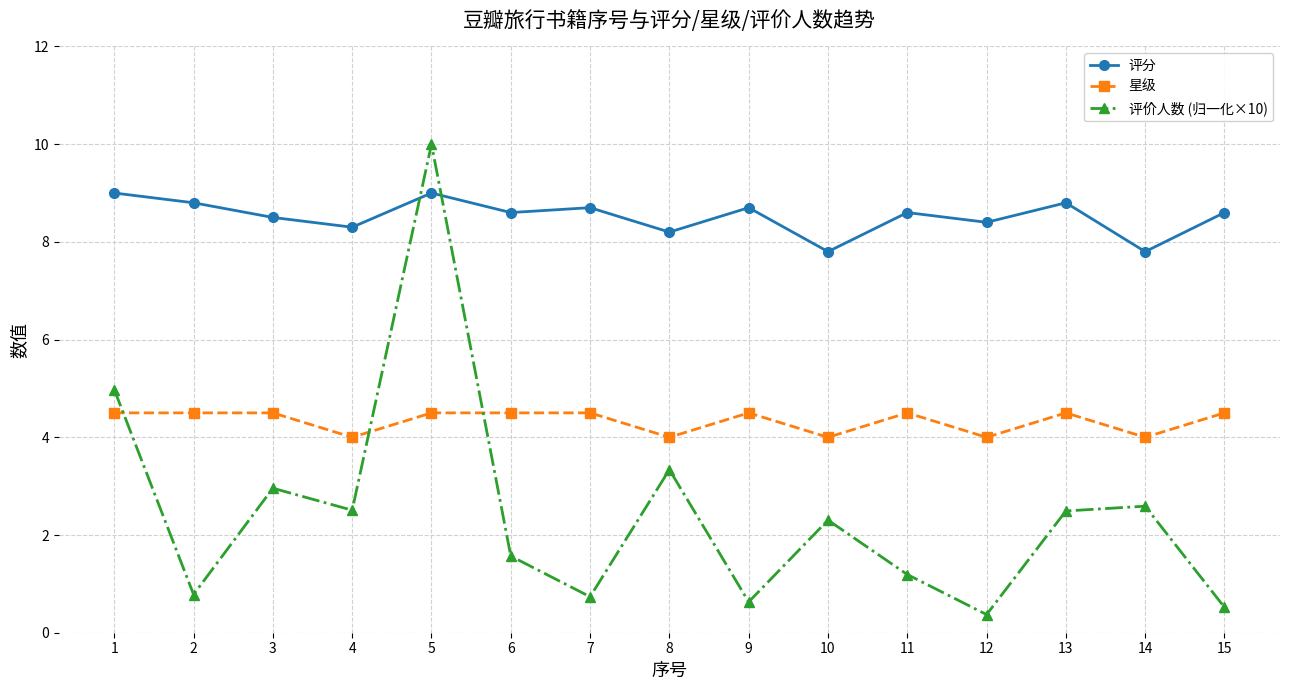

True or false: 星级 and 评价人数 (归一化×10) intersect in this chart.

True